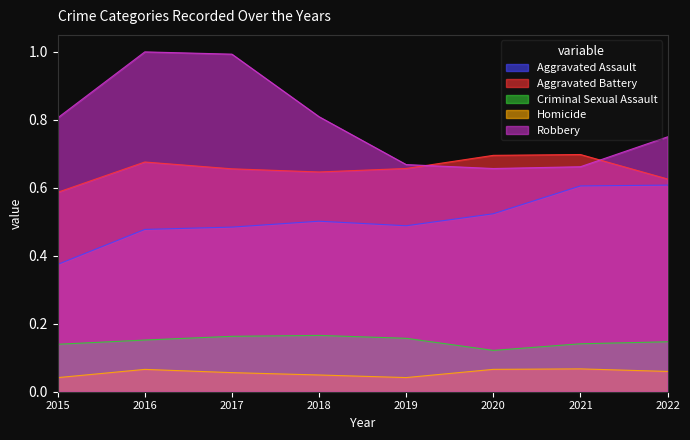

Count the number of data series in this chart.

5